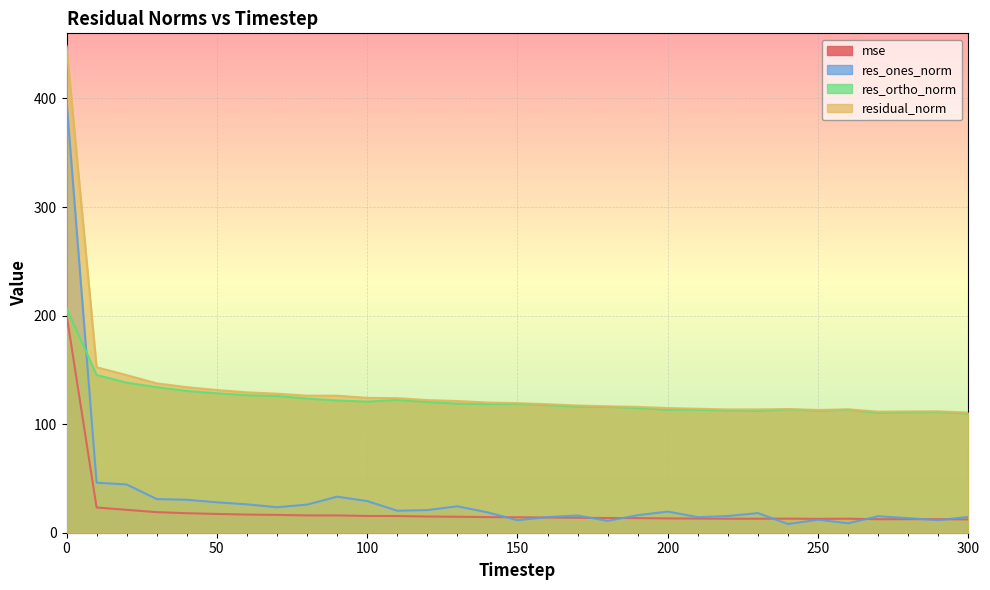

Which category has the lowest value in the res_ones_norm series?

240